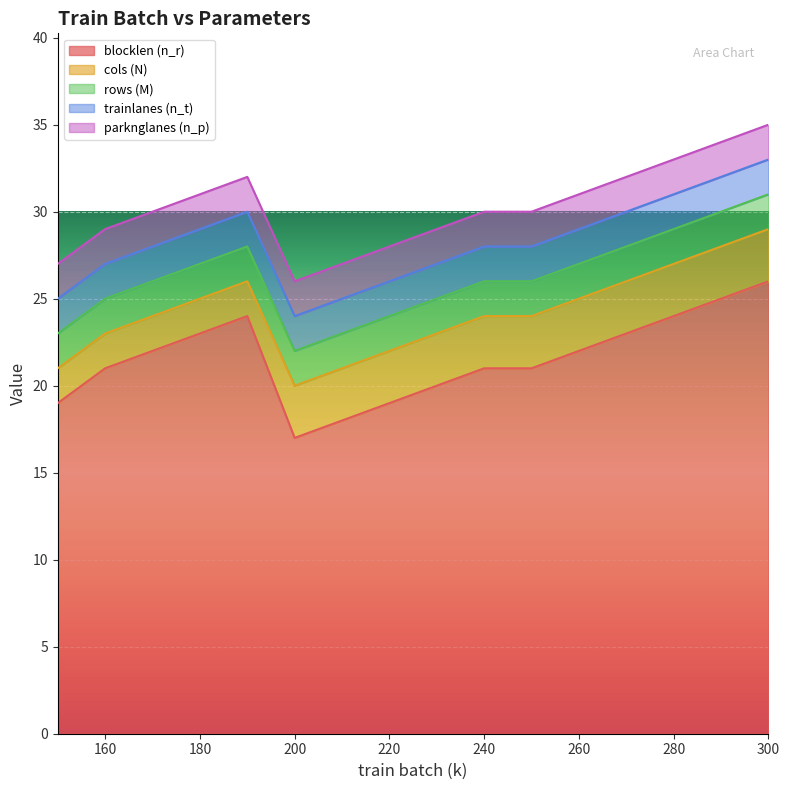

What is the value of the parknglanes (n_p) point at the 4th from the left?

2